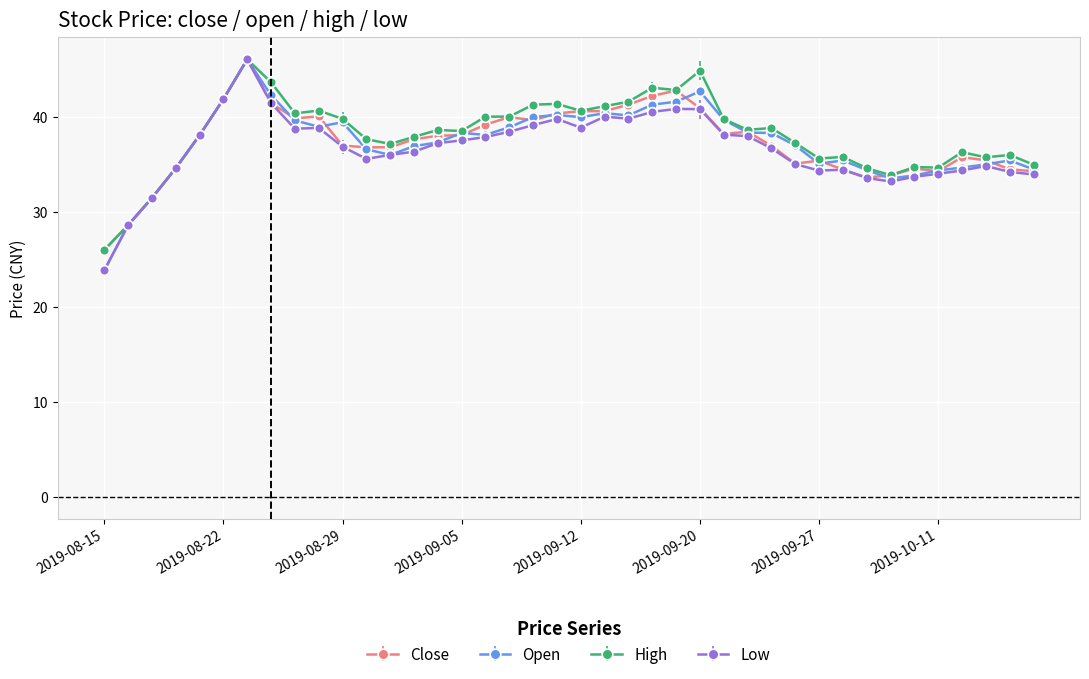

What is the maximum value shown in the chart?

46.1